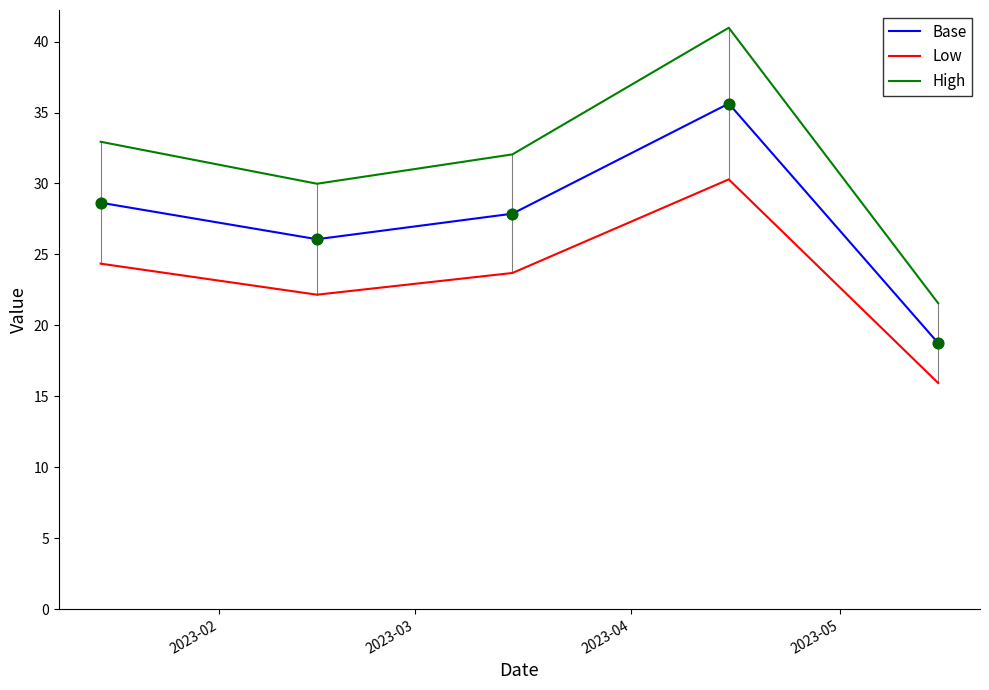

Which series has the widest spread of values?

High